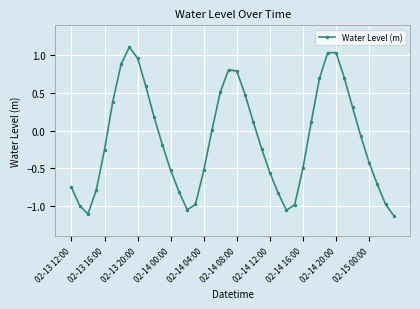

How many interior local valleys (lower than both neighbors) does the data have?

3